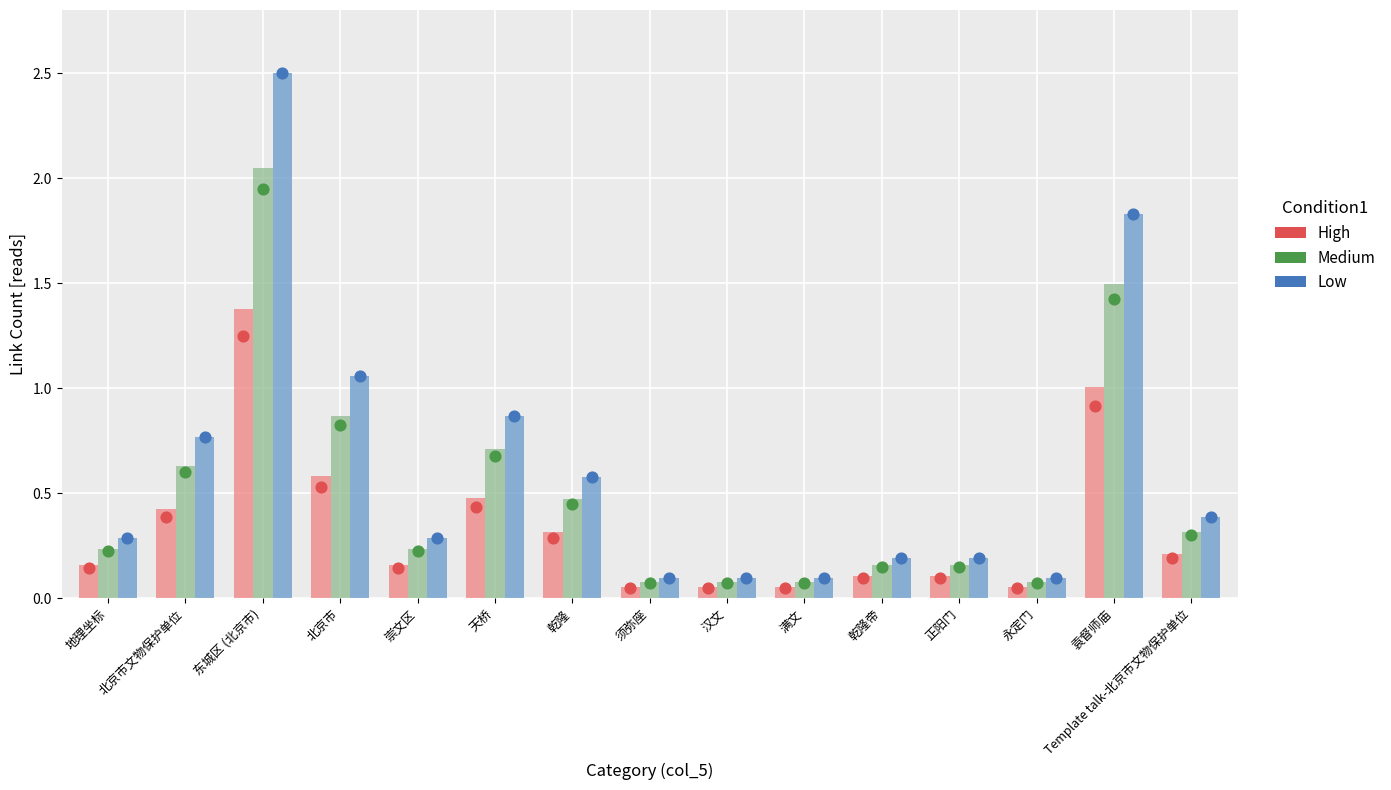

At how many categories does at least one series exceed 2?

1